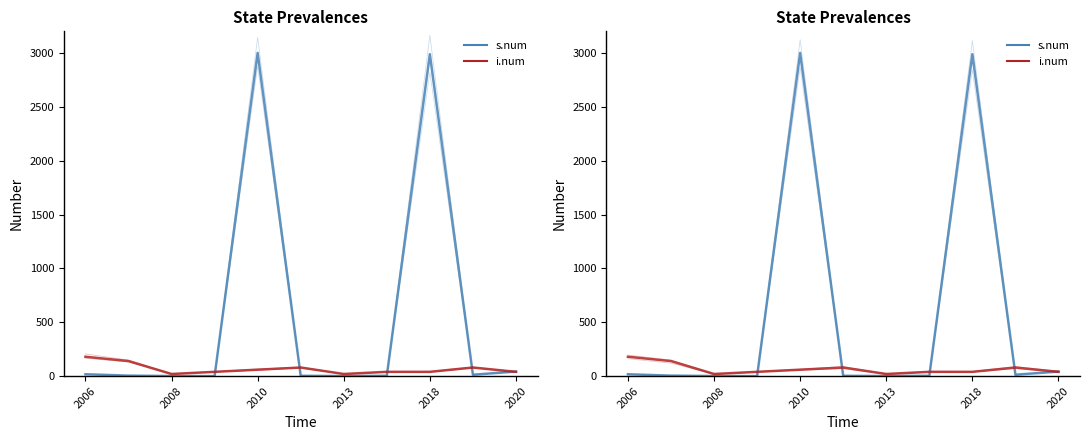

What is the sum of the i.num values at 2018 and 2010?

80.0